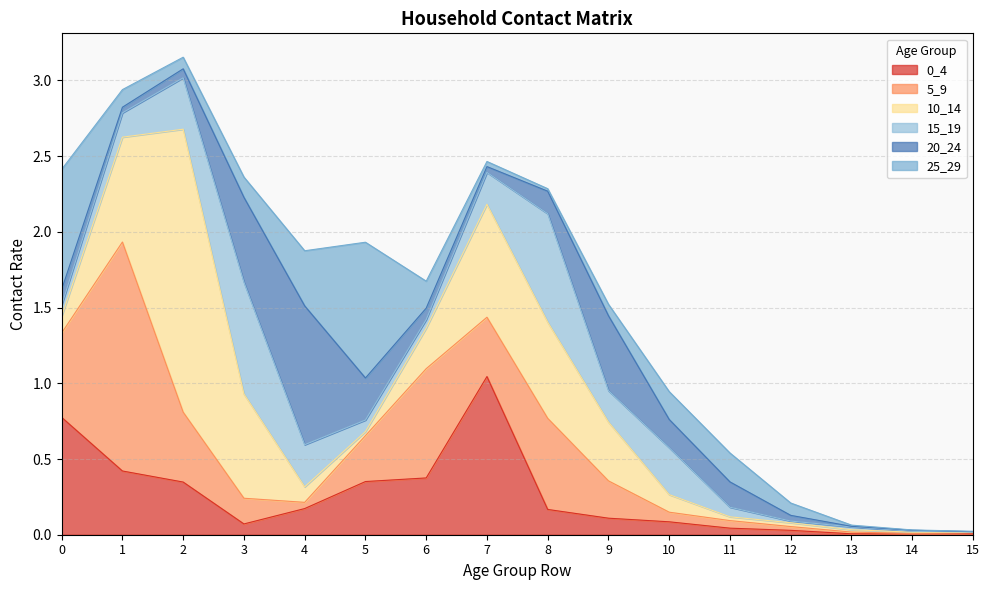

Reading right to left, list all the values displayed in this chart.

0_4: 0.0	0.0	0.0	0.0	0.0	0.1	0.1	0.2	1.0	0.4	0.4	0.2	0.1	0.3	0.4	0.8
5_9: 0.0	0.0	0.0	0.0	0.0	0.1	0.2	0.6	0.4	0.7	0.3	0.0	0.2	0.5	1.5	0.6
10_14: 0.0	0.0	0.0	0.0	0.0	0.1	0.4	0.6	0.7	0.3	0.0	0.1	0.7	1.9	0.7	0.1
15_19: 0.0	0.0	0.0	0.0	0.1	0.3	0.2	0.7	0.2	0.1	0.1	0.3	0.7	0.3	0.2	0.1
20_24: 0.0	0.0	0.0	0.0	0.2	0.2	0.5	0.1	0.0	0.1	0.3	0.9	0.6	0.1	0.0	0.1
25_29: 0.0	0.0	0.0	0.1	0.2	0.2	0.1	0.0	0.0	0.2	0.9	0.4	0.1	0.1	0.1	0.8